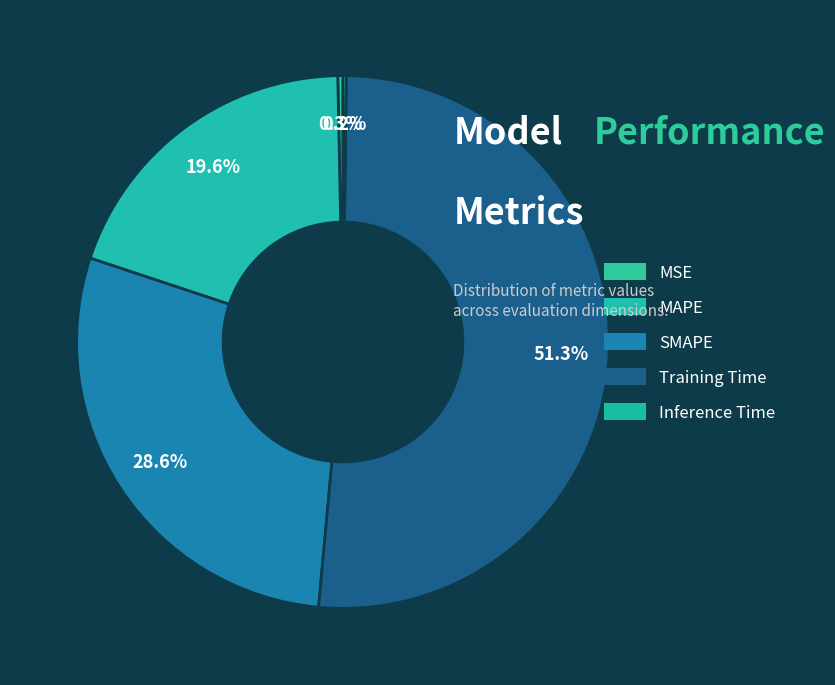

How many slices are in this pie chart?

5